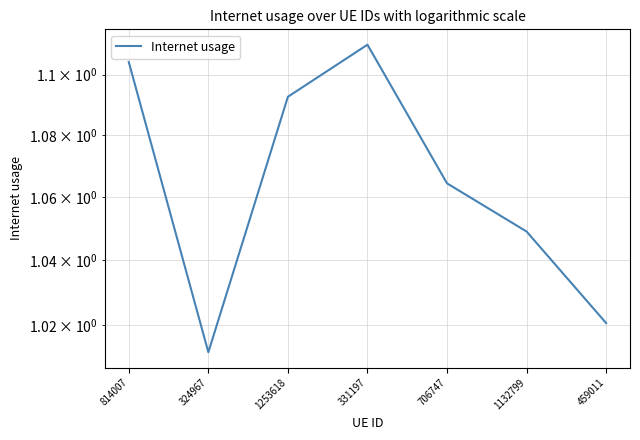

At which category does the chart reach its minimum across all series?

324967